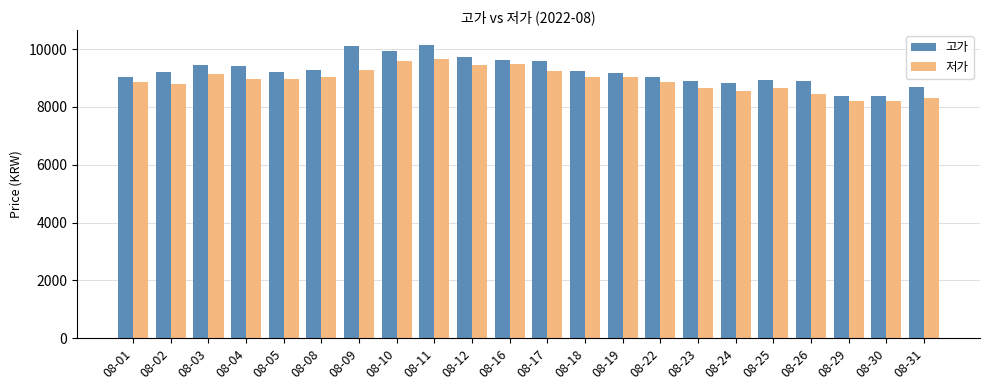

What is the sum of all 저가 values?

196500